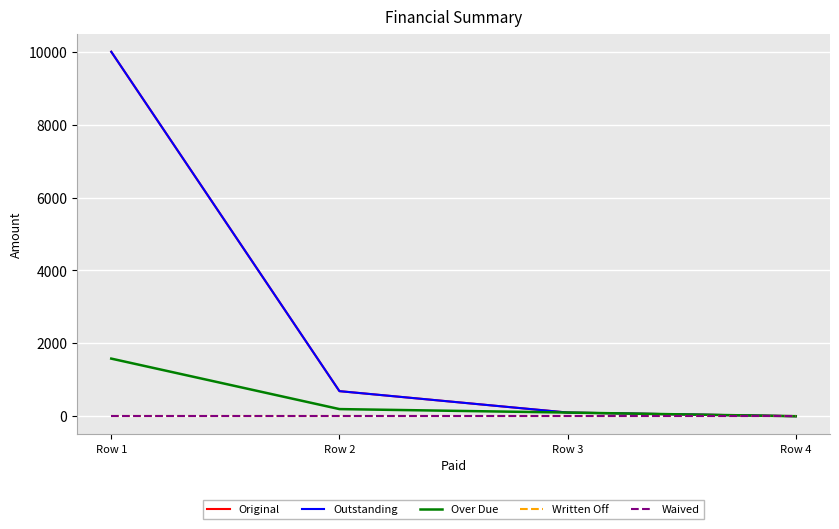

At how many categories does at least one series exceed 5371?

1